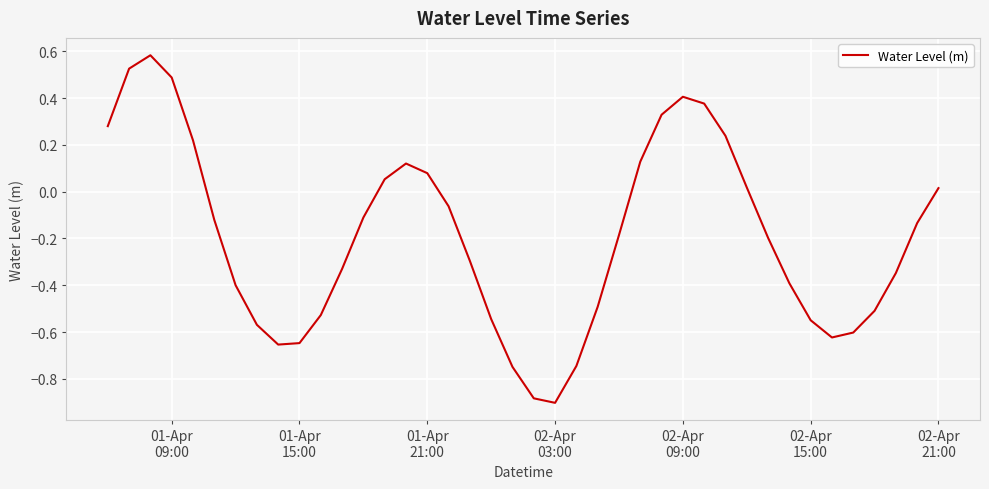

What is the difference between the maximum and minimum values?

1.5